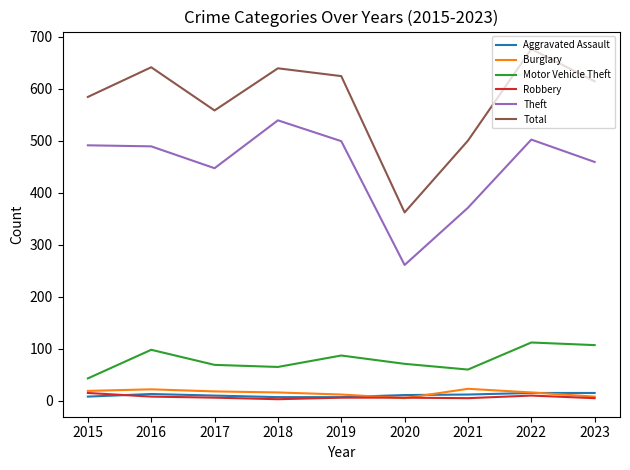

What are all the series names shown in the legend?

Aggravated Assault, Burglary, Motor Vehicle Theft, Robbery, Theft, Total